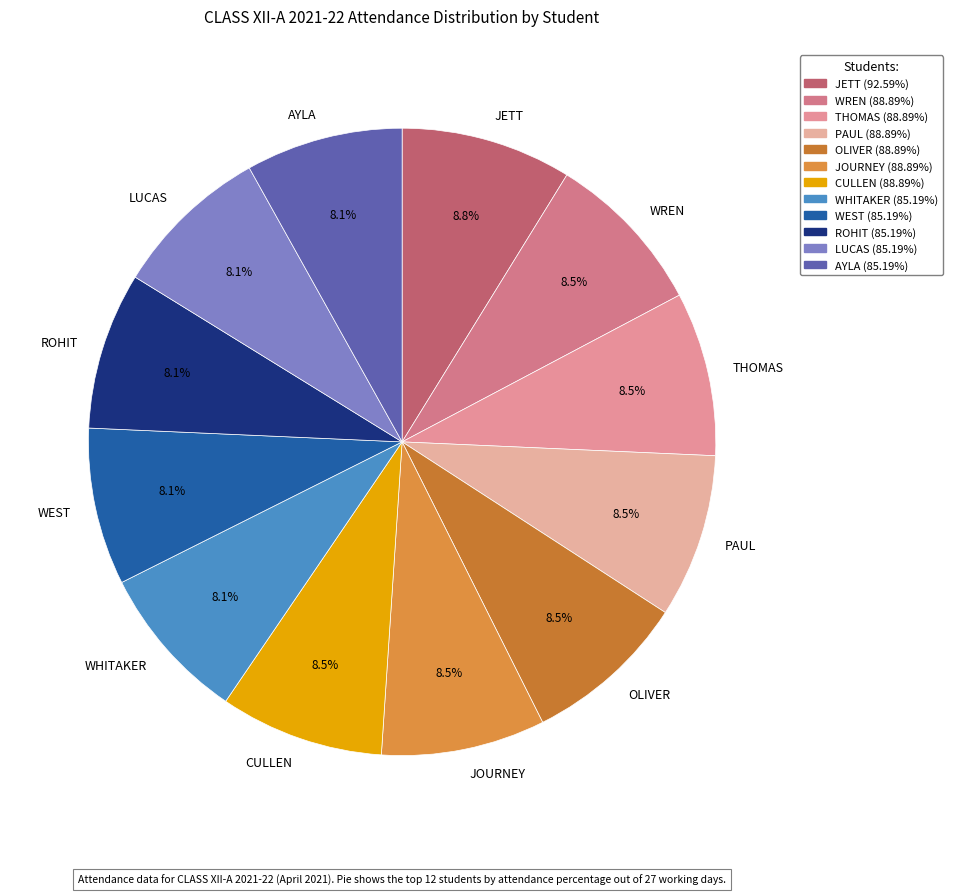

Does any single category account for the majority?

No